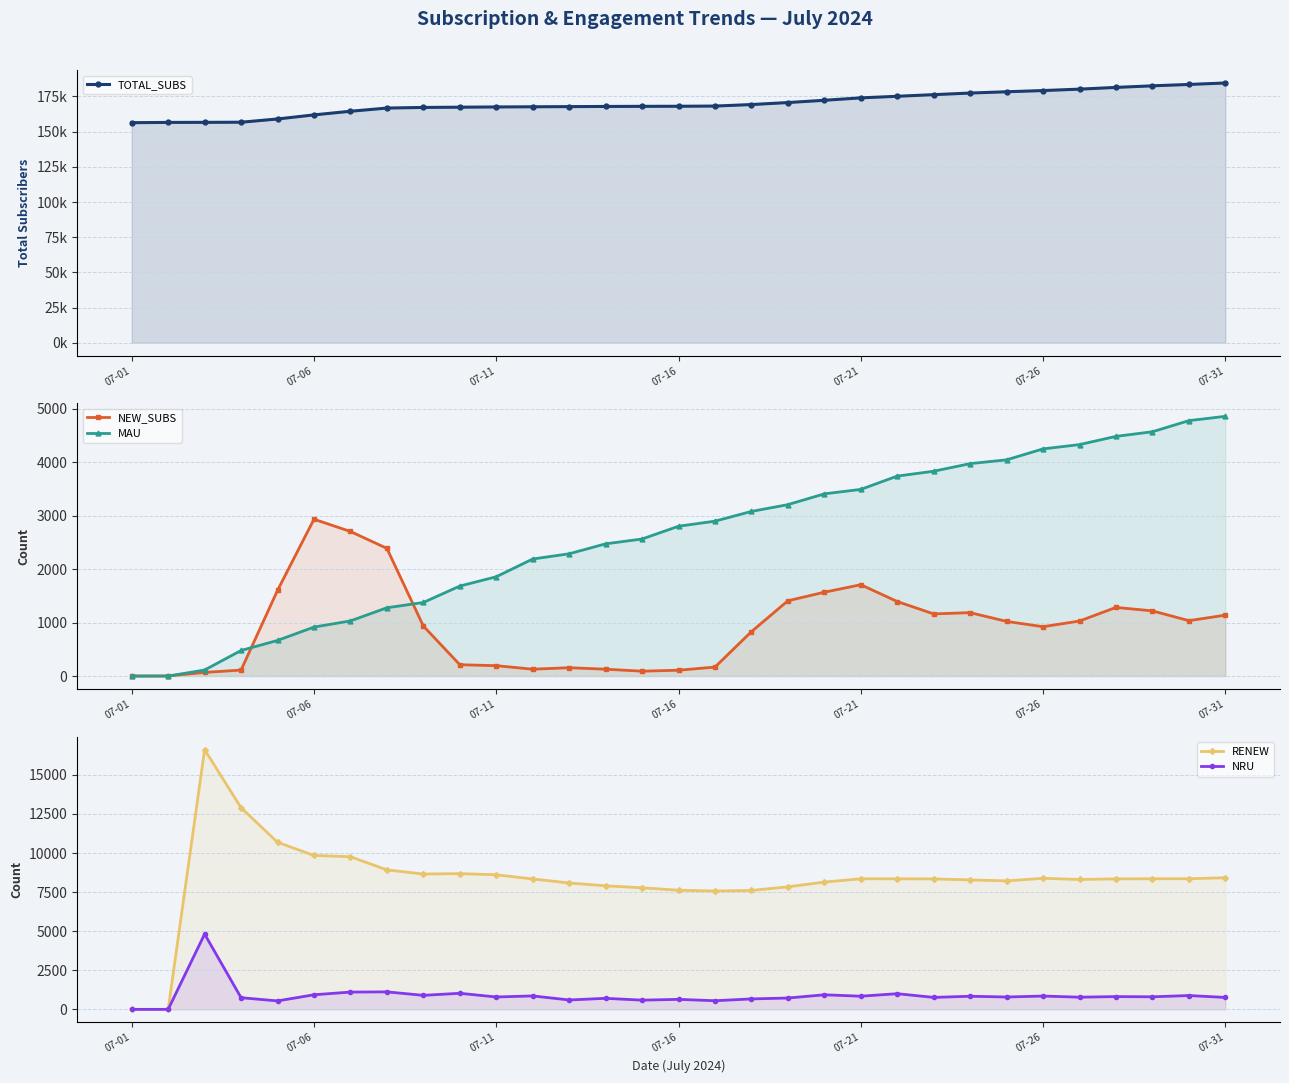

Between 07-21 and 8, which series saw the biggest shift?

TOTAL_SUBS